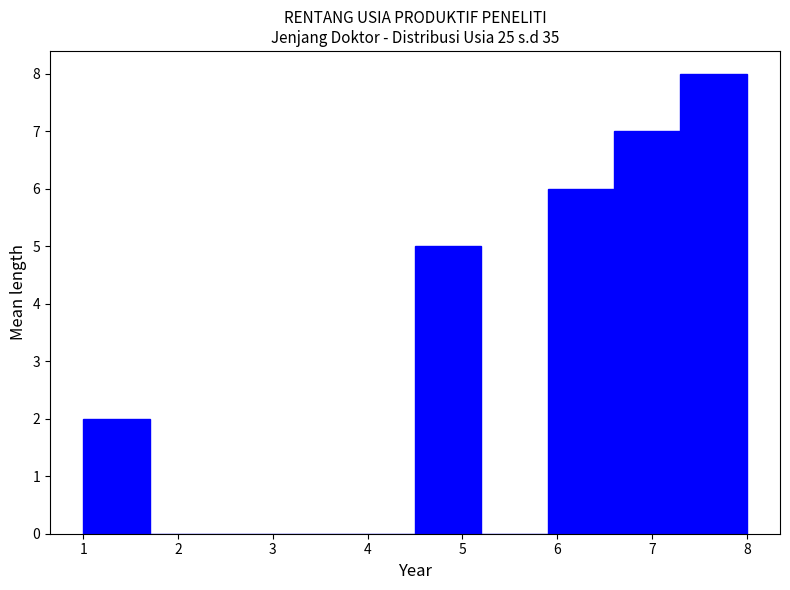

Which range on the x-axis has the tallest bar?

7.3 to 8.0